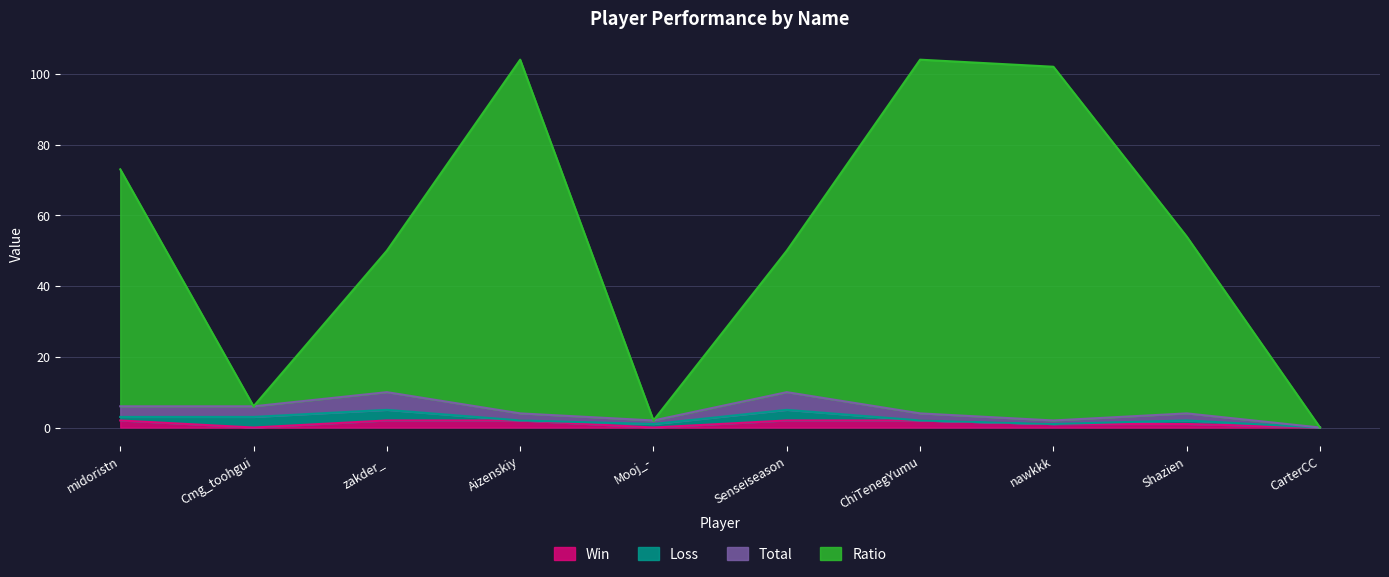

True or false: Total and Ratio cross at least once.

False